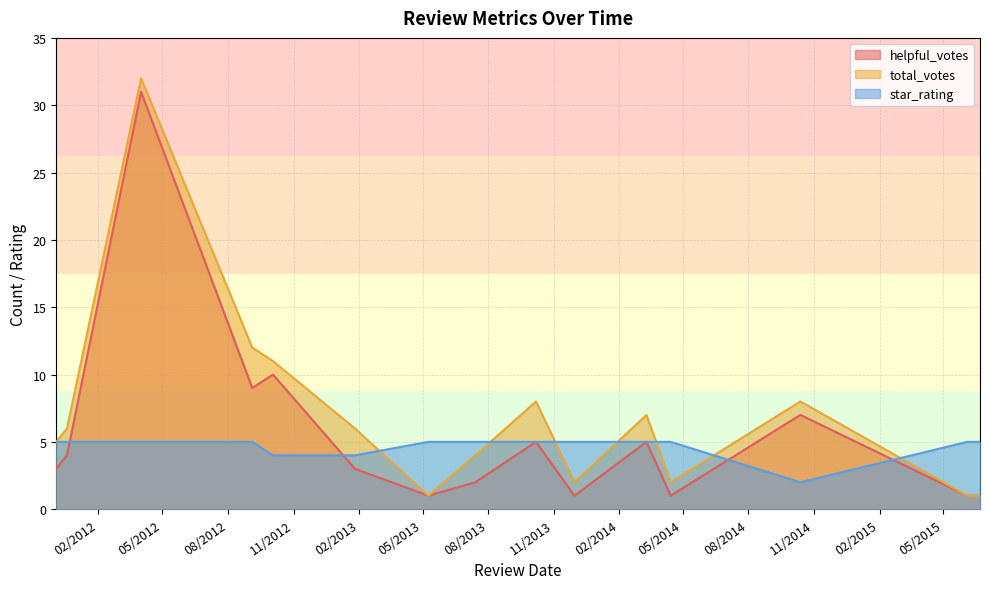

What is the average value of the star_rating series?

5